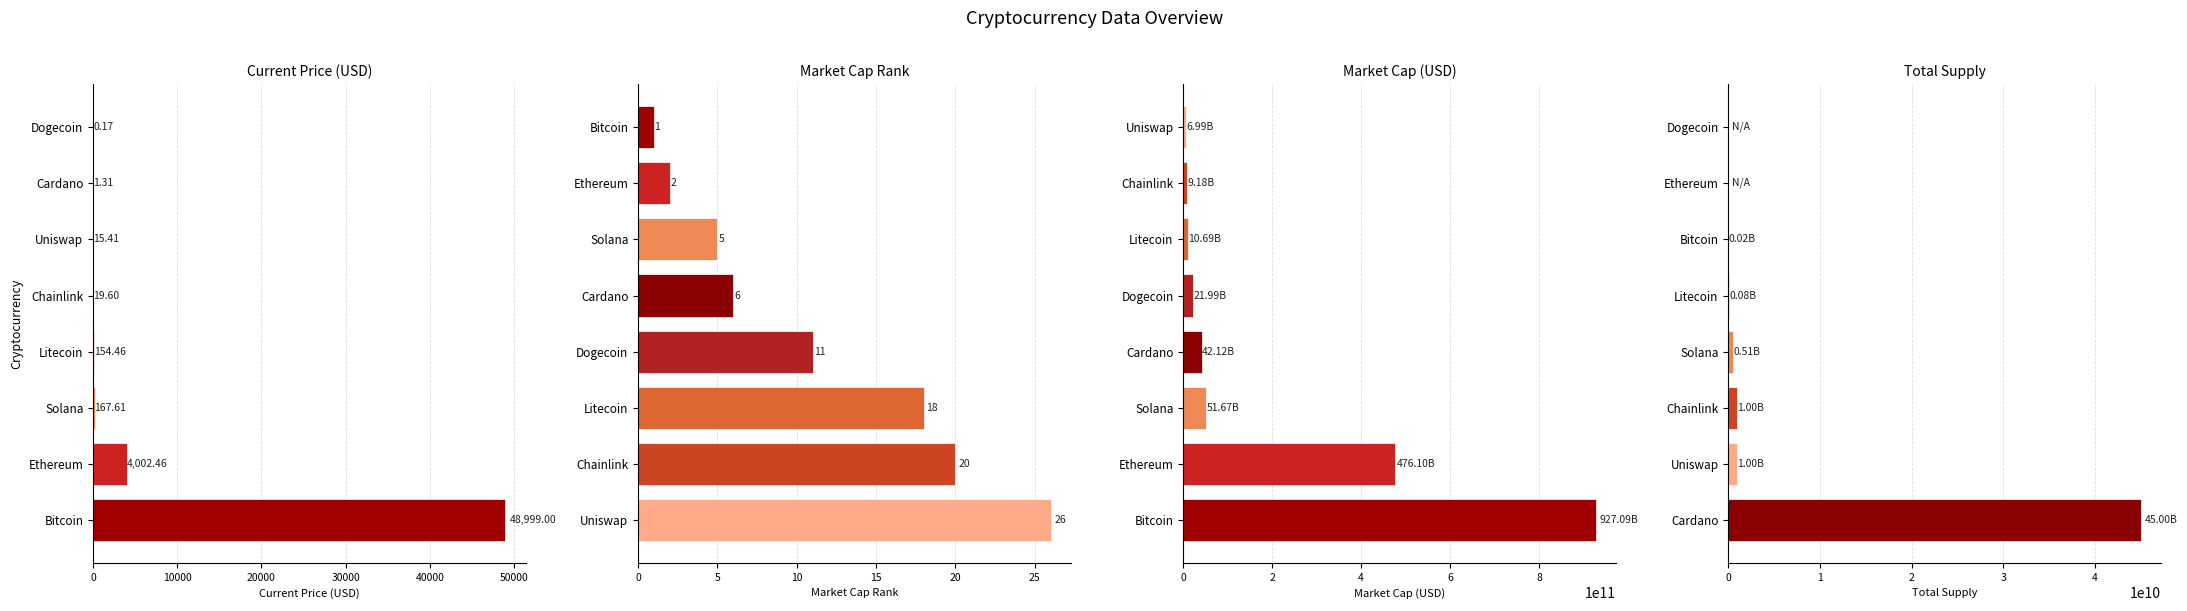

Reading left to right, extract all data points from this chart.

Current Price (USD): 48999.0	4002.5	167.6	154.5	19.6	15.4	1.3	0.2
Market Cap Rank: 26.0	20.0	18.0	11.0	6.0	5.0	2.0	1.0
Market Cap (USD): 927092130910.0	476102146871.0	51667168871.0	42116050742.0	21988201033.0	10693240213.0	9181227900.0	6994834922.0
Total Supply: 45000000000.0	1000000000.0	1000000000.0	508180963.6	84000000.0	21000000.0	0.0	0.0